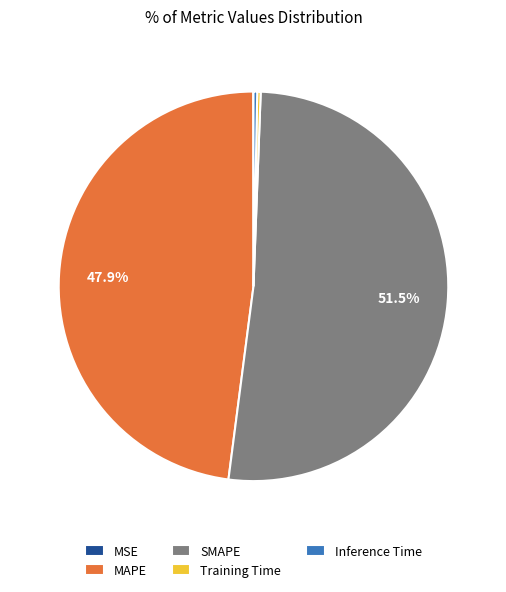

Does SMAPE represent more than half of the total?

Yes